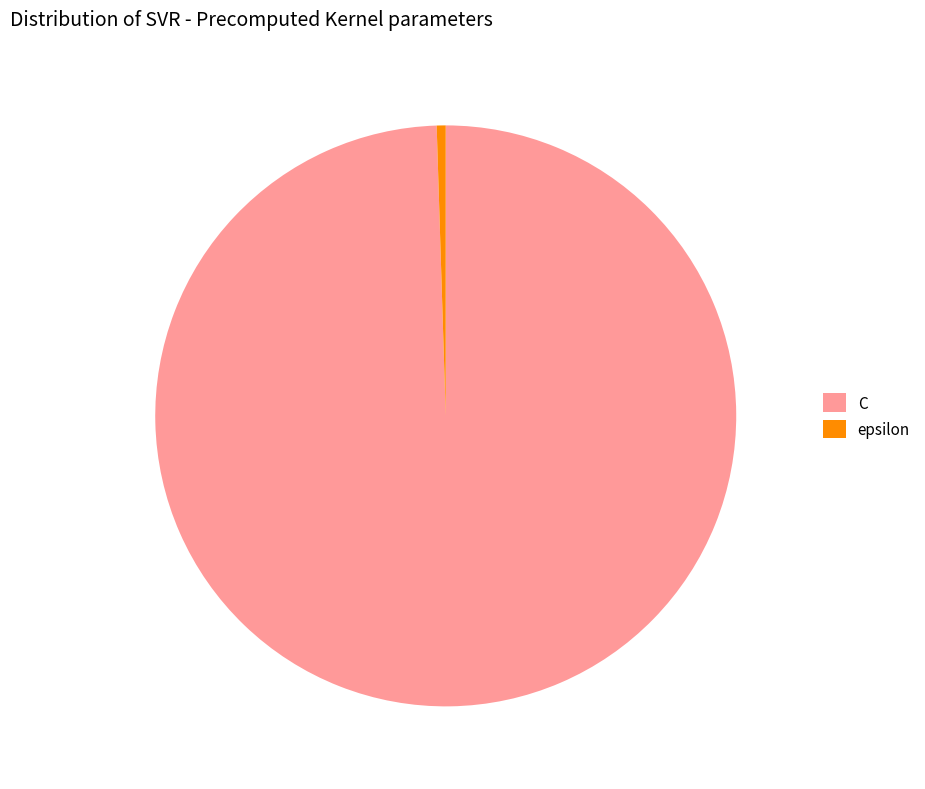

What is the smallest slice in the pie chart?

epsilon